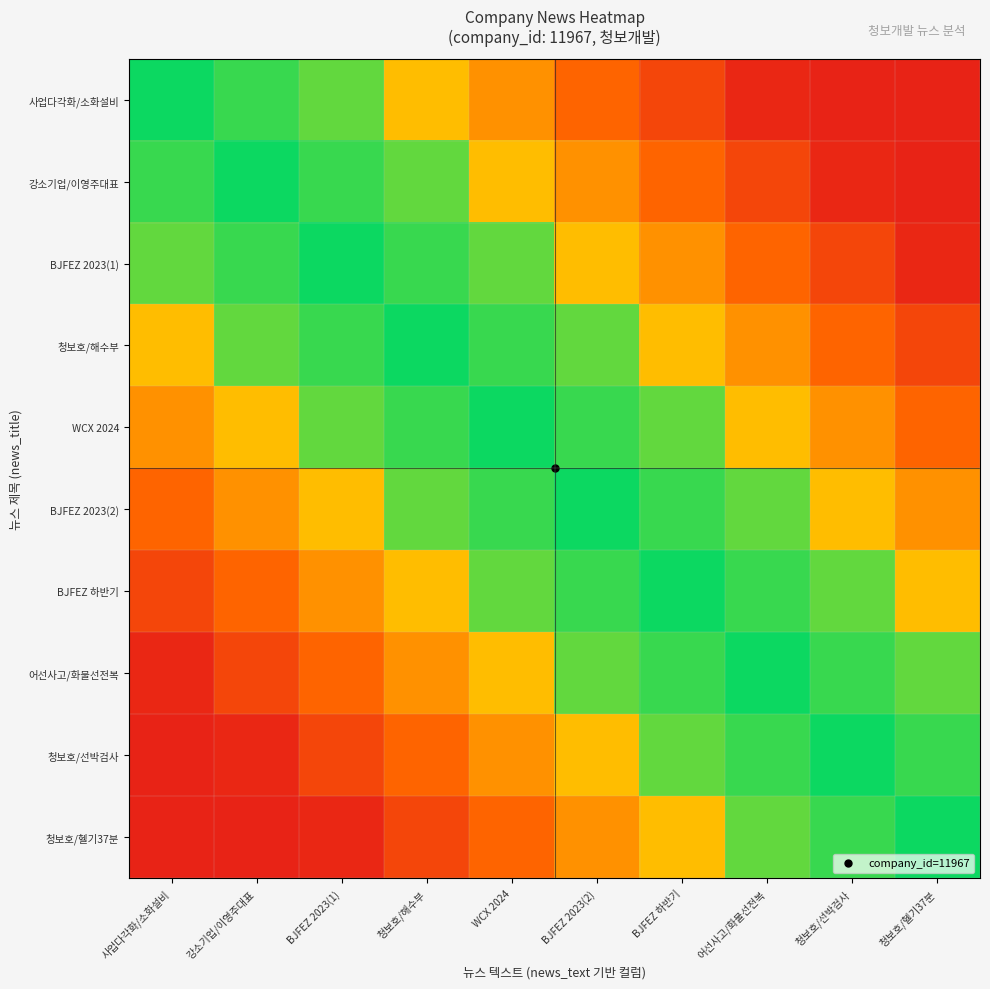

Reading left to right, list all the values displayed in this chart.

사업다각화/소화설비: 사업다각화/소화설비=11967.0	강소기업/이영주대표=11608.0	BJFEZ 2023(1)=11249.0	청보호/해수부=9453.9	WCX 2024=8616.2	BJFEZ 2023(2)=7778.5	BJFEZ 하반기=6940.9	어선사고/화물선전복=6103.2	청보호/선박검사=5983.5	청보호/헬기37분=5983.5
강소기업/이영주대표: 사업다각화/소화설비=11608.0	강소기업/이영주대표=11967.0	BJFEZ 2023(1)=11608.0	청보호/해수부=11249.0	WCX 2024=9453.9	BJFEZ 2023(2)=8616.2	BJFEZ 하반기=7778.5	어선사고/화물선전복=6940.9	청보호/선박검사=6103.2	청보호/헬기37분=5983.5
BJFEZ 2023(1): 사업다각화/소화설비=11249.0	강소기업/이영주대표=11608.0	BJFEZ 2023(1)=11967.0	청보호/해수부=11608.0	WCX 2024=11249.0	BJFEZ 2023(2)=9453.9	BJFEZ 하반기=8616.2	어선사고/화물선전복=7778.5	청보호/선박검사=6940.9	청보호/헬기37분=6103.2
청보호/해수부: 사업다각화/소화설비=9453.9	강소기업/이영주대표=11249.0	BJFEZ 2023(1)=11608.0	청보호/해수부=11967.0	WCX 2024=11608.0	BJFEZ 2023(2)=11249.0	BJFEZ 하반기=9453.9	어선사고/화물선전복=8616.2	청보호/선박검사=7778.5	청보호/헬기37분=6940.9
WCX 2024: 사업다각화/소화설비=8616.2	강소기업/이영주대표=9453.9	BJFEZ 2023(1)=11249.0	청보호/해수부=11608.0	WCX 2024=11967.0	BJFEZ 2023(2)=11608.0	BJFEZ 하반기=11249.0	어선사고/화물선전복=9453.9	청보호/선박검사=8616.2	청보호/헬기37분=7778.5
BJFEZ 2023(2): 사업다각화/소화설비=7778.5	강소기업/이영주대표=8616.2	BJFEZ 2023(1)=9453.9	청보호/해수부=11249.0	WCX 2024=11608.0	BJFEZ 2023(2)=11967.0	BJFEZ 하반기=11608.0	어선사고/화물선전복=11249.0	청보호/선박검사=9453.9	청보호/헬기37분=8616.2
BJFEZ 하반기: 사업다각화/소화설비=6940.9	강소기업/이영주대표=7778.5	BJFEZ 2023(1)=8616.2	청보호/해수부=9453.9	WCX 2024=11249.0	BJFEZ 2023(2)=11608.0	BJFEZ 하반기=11967.0	어선사고/화물선전복=11608.0	청보호/선박검사=11249.0	청보호/헬기37분=9453.9
어선사고/화물선전복: 사업다각화/소화설비=6103.2	강소기업/이영주대표=6940.9	BJFEZ 2023(1)=7778.5	청보호/해수부=8616.2	WCX 2024=9453.9	BJFEZ 2023(2)=11249.0	BJFEZ 하반기=11608.0	어선사고/화물선전복=11967.0	청보호/선박검사=11608.0	청보호/헬기37분=11249.0
청보호/선박검사: 사업다각화/소화설비=5983.5	강소기업/이영주대표=6103.2	BJFEZ 2023(1)=6940.9	청보호/해수부=7778.5	WCX 2024=8616.2	BJFEZ 2023(2)=9453.9	BJFEZ 하반기=11249.0	어선사고/화물선전복=11608.0	청보호/선박검사=11967.0	청보호/헬기37분=11608.0
청보호/헬기37분: 사업다각화/소화설비=5983.5	강소기업/이영주대표=5983.5	BJFEZ 2023(1)=6103.2	청보호/해수부=6940.9	WCX 2024=7778.5	BJFEZ 2023(2)=8616.2	BJFEZ 하반기=9453.9	어선사고/화물선전복=11249.0	청보호/선박검사=11608.0	청보호/헬기37분=11967.0